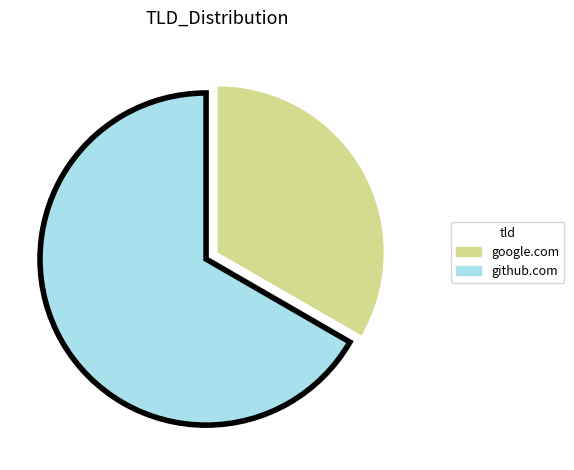

Which slice is the largest?

github.com